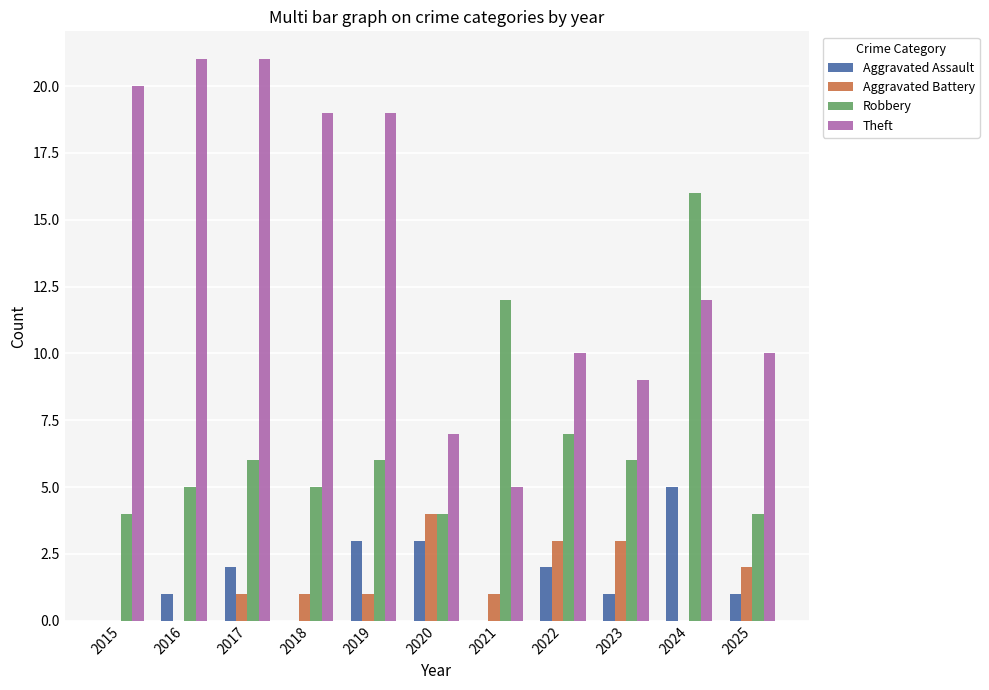

How many data points does each series have?

11